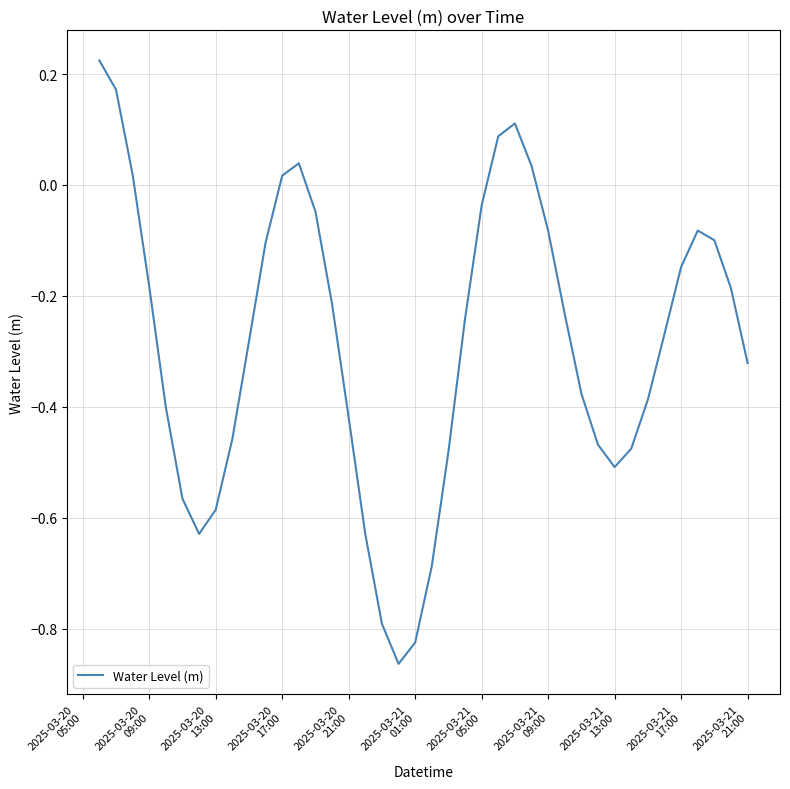

What is the difference between the maximum and minimum values?

1.1